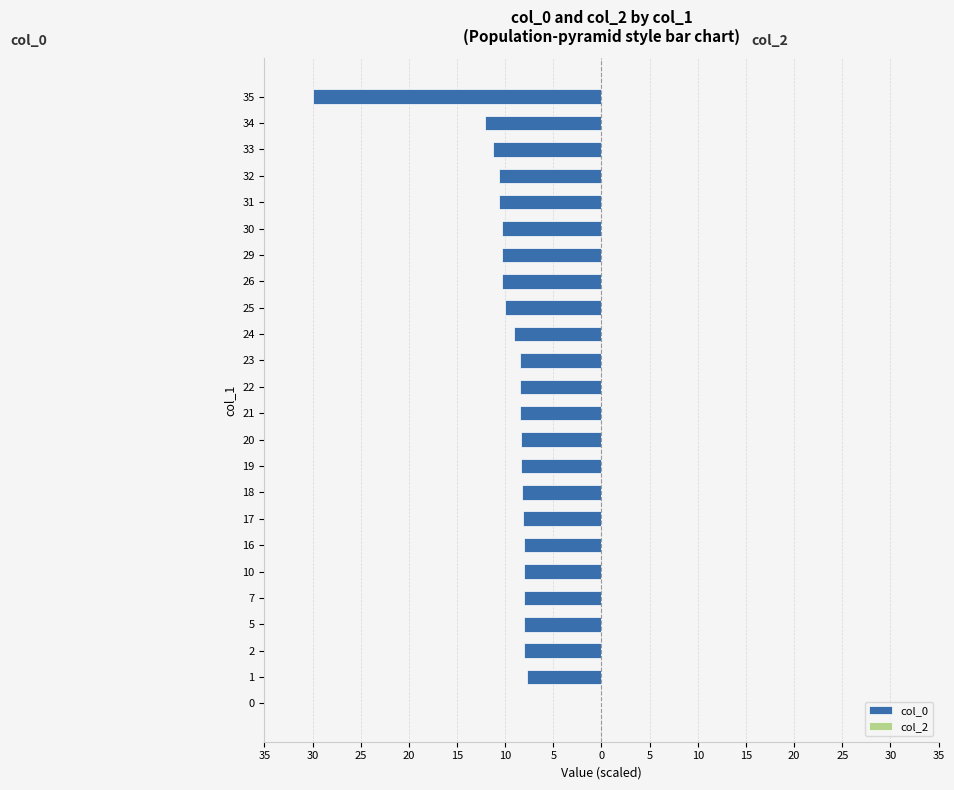

Are the bars horizontal?

Yes